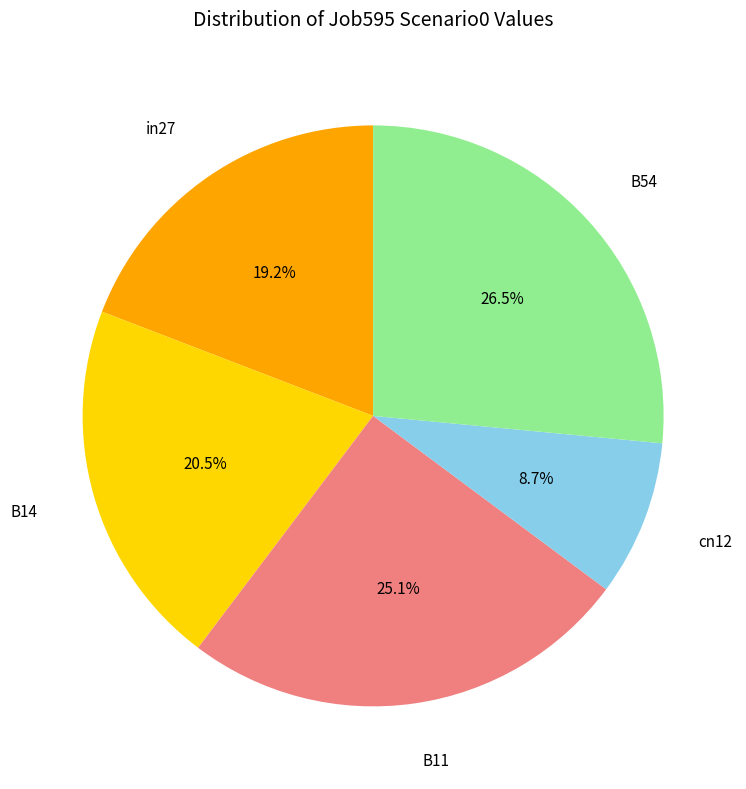

Rank the categories by value from highest to lowest.

B54, B11, B14, in27, cn12